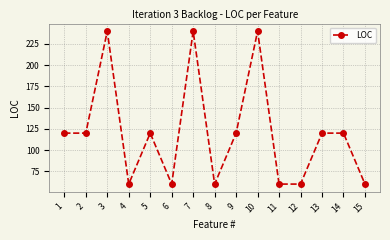

True or false: the data shows 60 at 4.

True